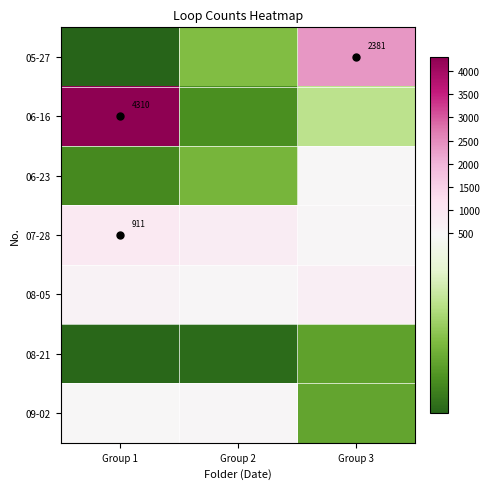

What is the maximum value for 08-05?

755